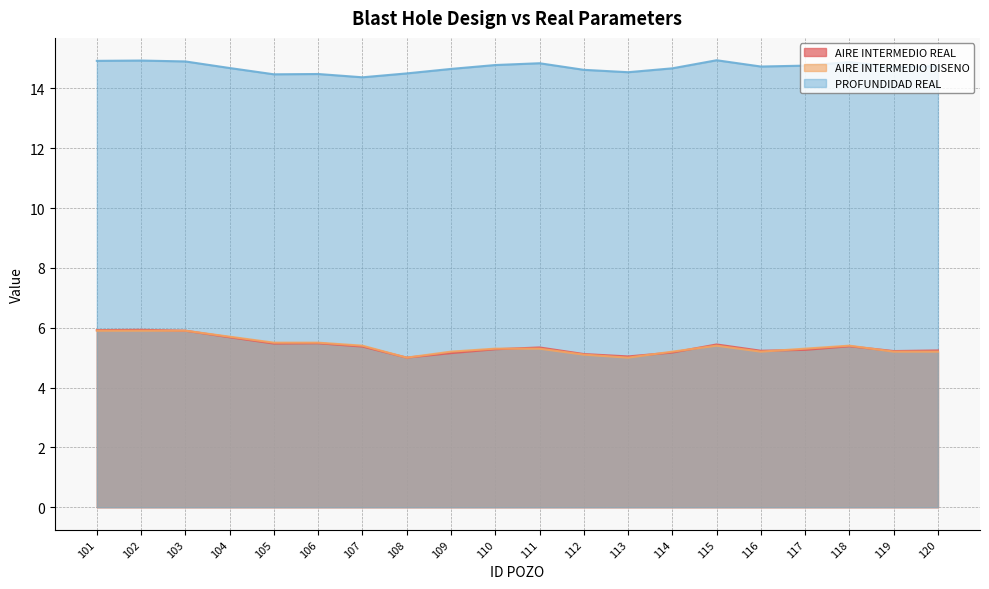

Which has a higher value, 117 or 101?

101